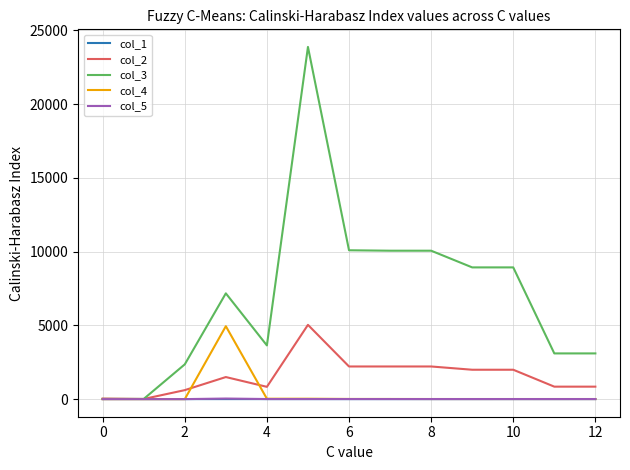

Which series has the largest range (max minus min)?

col_3